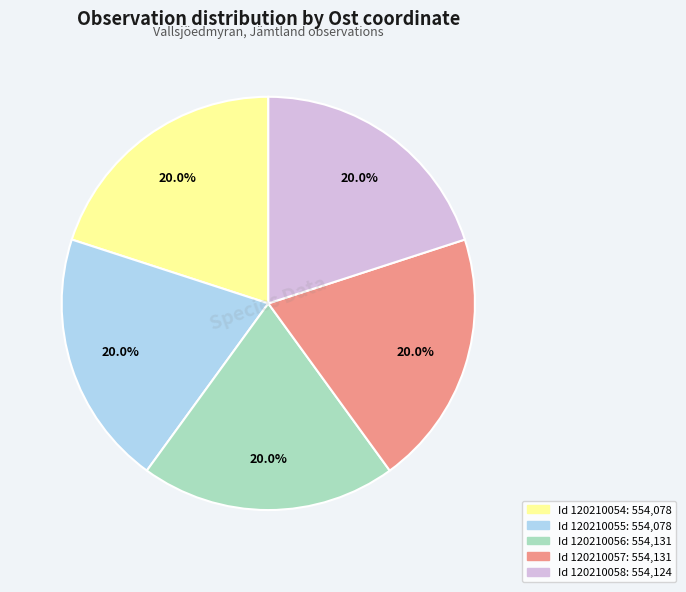

Is there any slice that represents more than half of the pie?

No